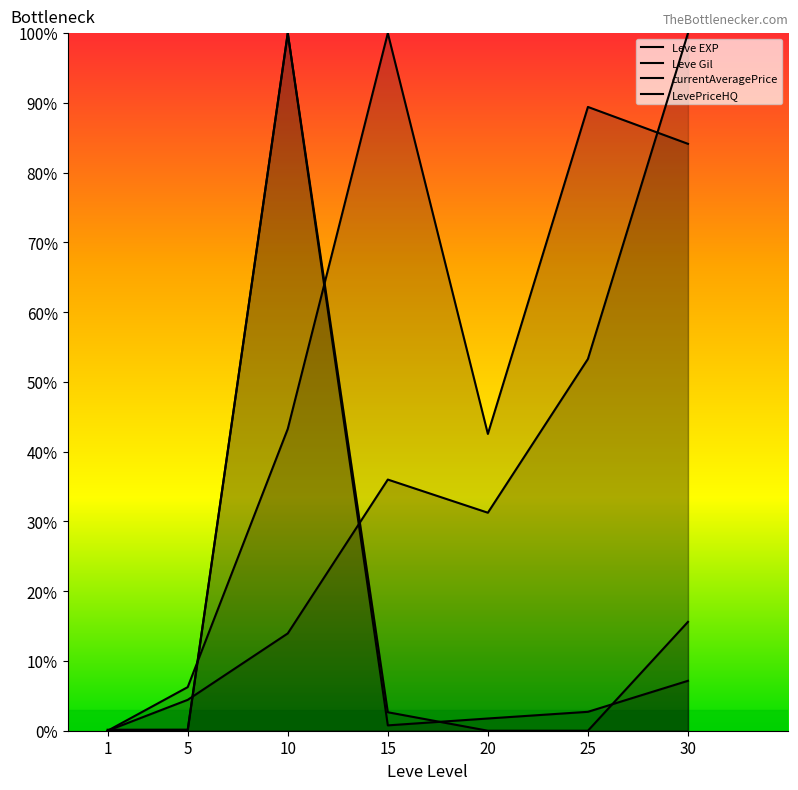

Which series has the widest spread of values?

Leve EXP